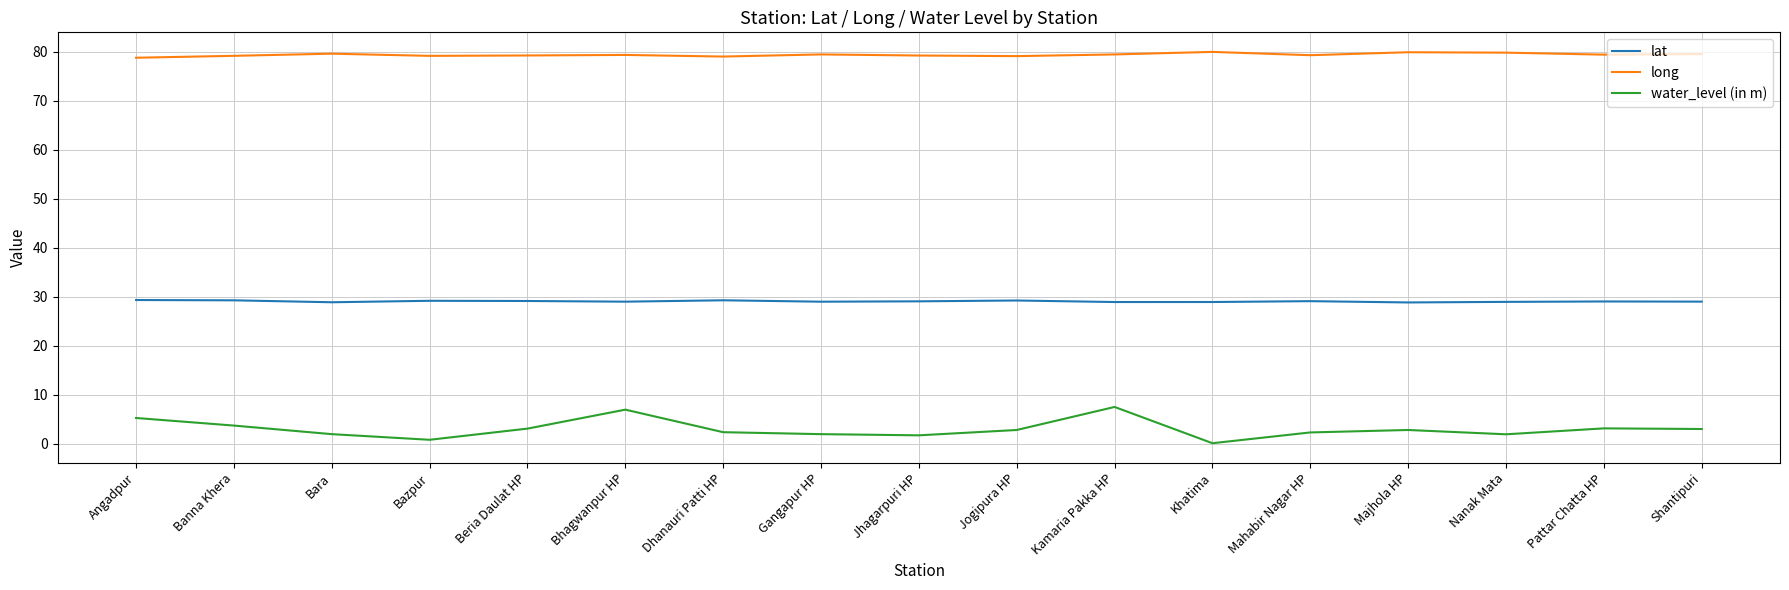

True or false: water_level (in m) and long intersect in this chart.

False